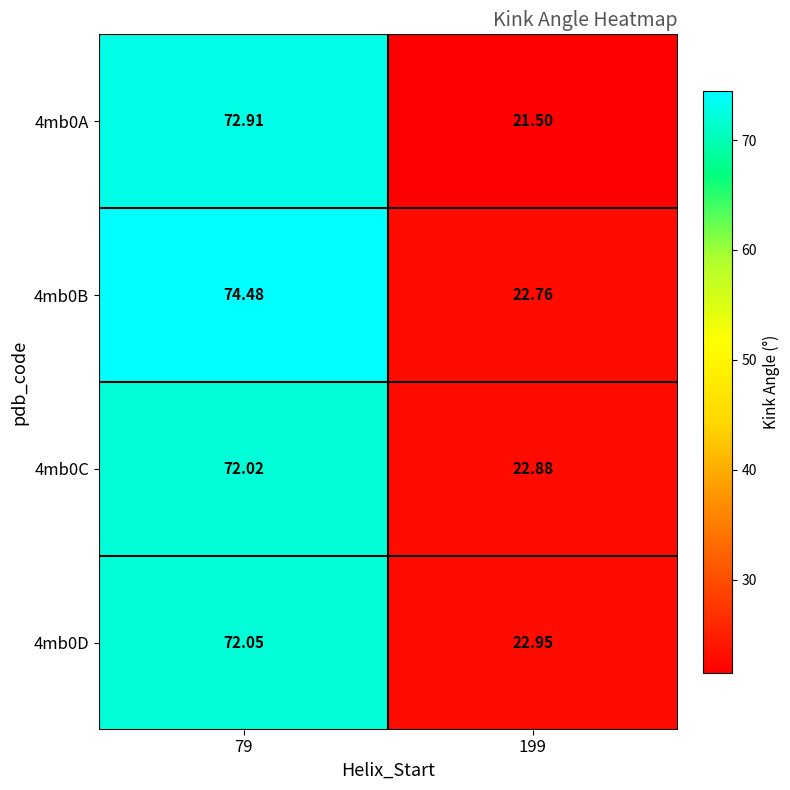

Rank the series by their maximum value, from highest to lowest.

4mb0B, 4mb0A, 4mb0D, 4mb0C